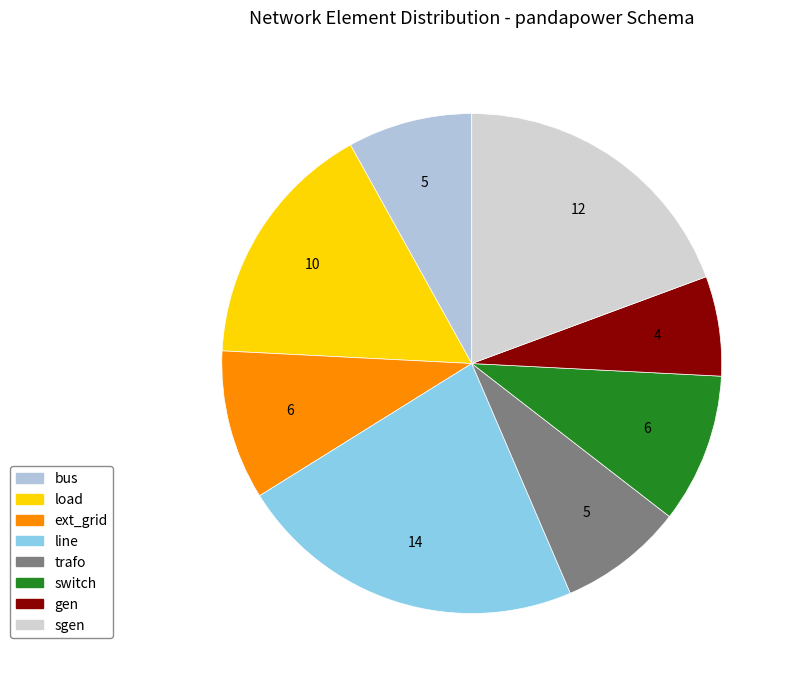

Count the number of slices in the pie.

8